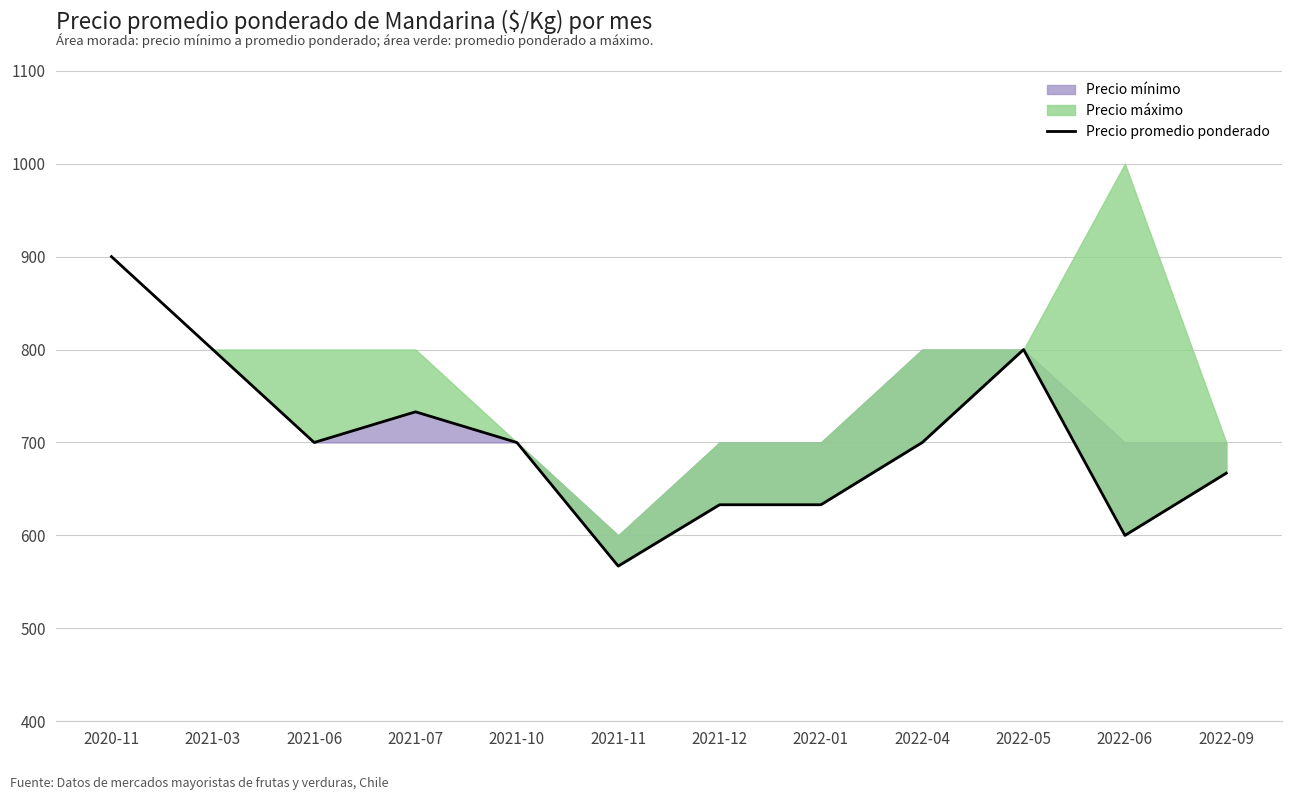

Is it true that the value at 2021-10 is 323?

False